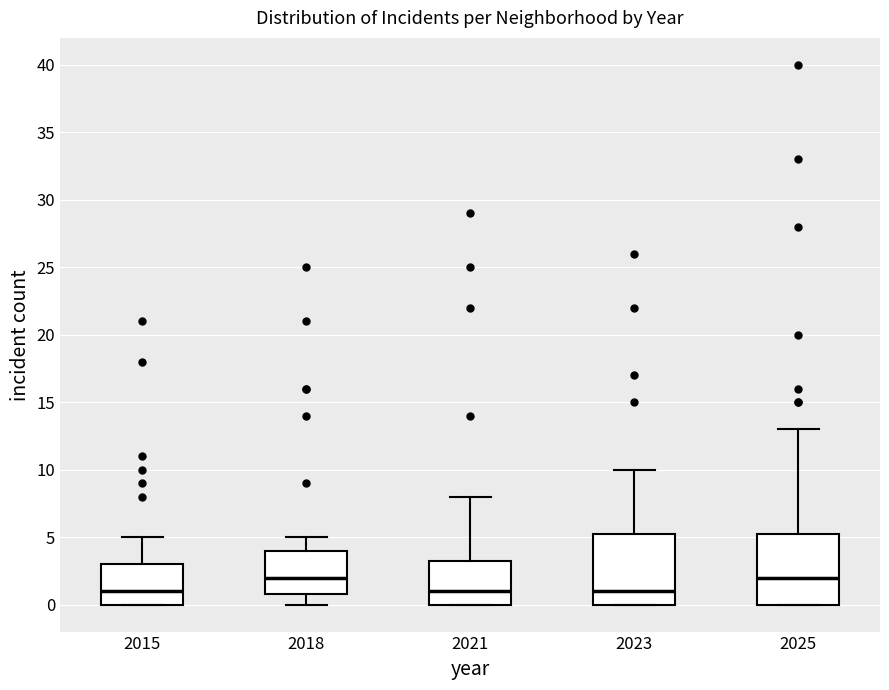

Reading left to right, transcribe this box plot: for each box, give where its median line is, the range the box spans, and where its two whiskers end, as read against the y-axis. The values are not printed on the chart, so give them approximately, as read against the axis.

2015: median 1.0, box 0.0 to 3.0, whiskers 0.0 to 5.0
2018: median 2.0, box 1.0 to 4.0, whiskers 0.0 to 5.0
2021: median 1.0, box 0.0 to 3.5, whiskers 0.0 to 8.0
2023: median 1.0, box 0.0 to 5.5, whiskers 0.0 to 10.0
2025: median 2.0, box 0.0 to 5.5, whiskers 0.0 to 13.0